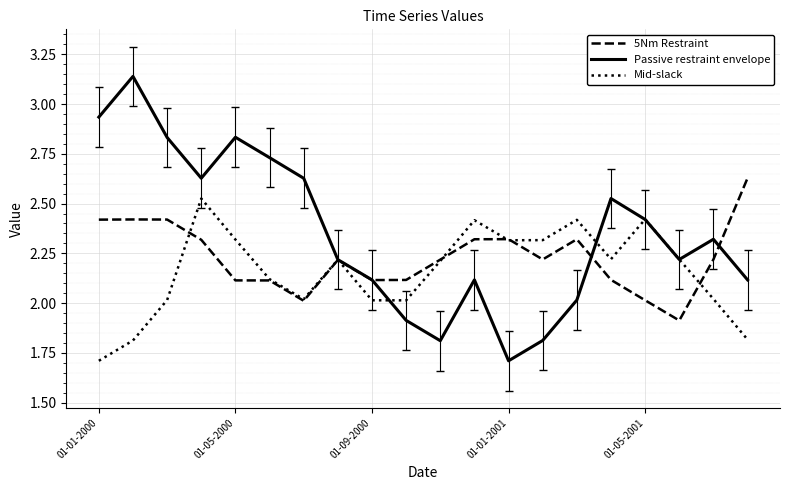

List the series in order of their peak value, highest first.

Passive restraint envelope, 5Nm Restraint, Mid-slack